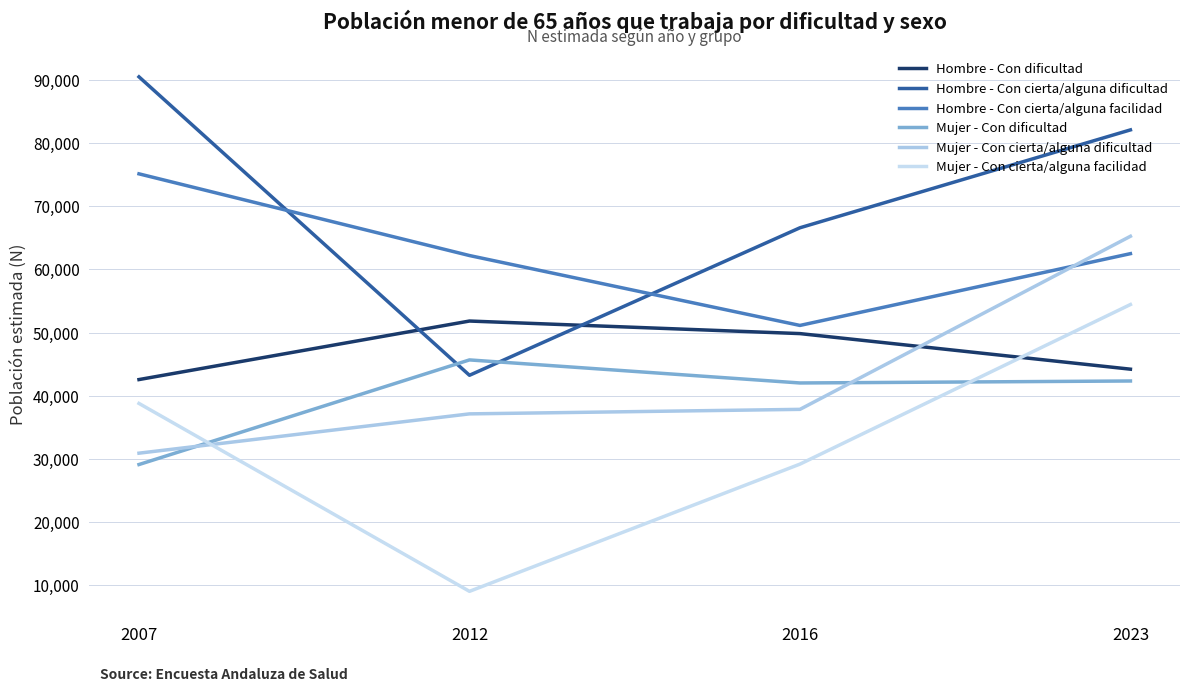

Which series has the largest total across all categories?

Hombre - Con cierta/alguna dificultad